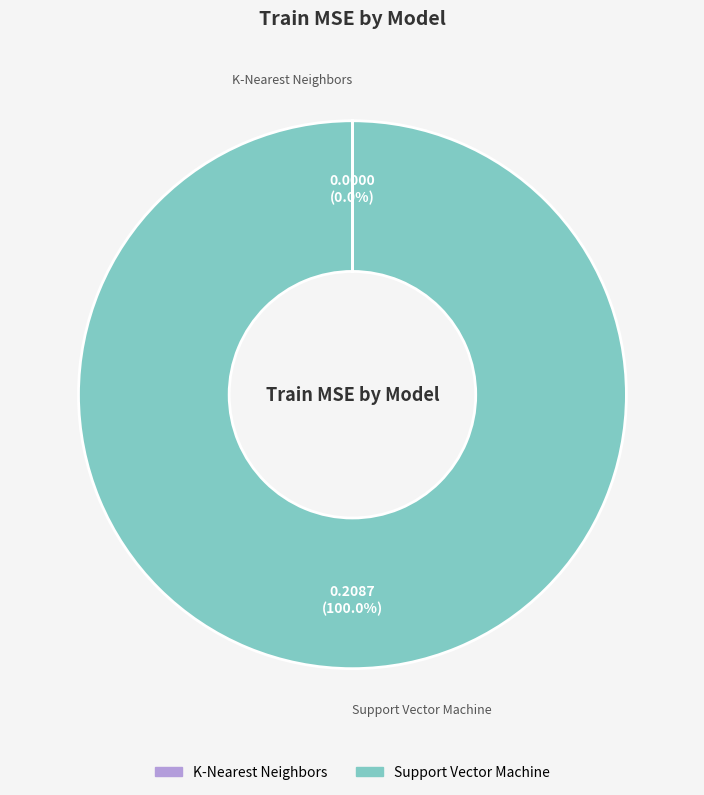

What is the largest slice in the pie chart?

Support Vector Machine